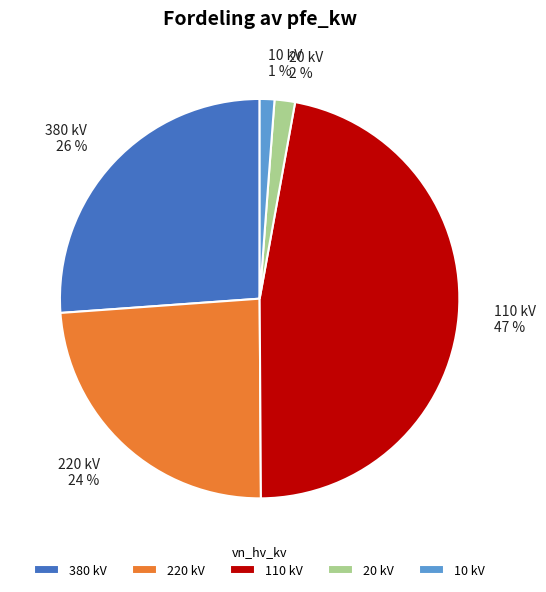

True or false: 380 kV 26 % accounts for 26% of the total.

True